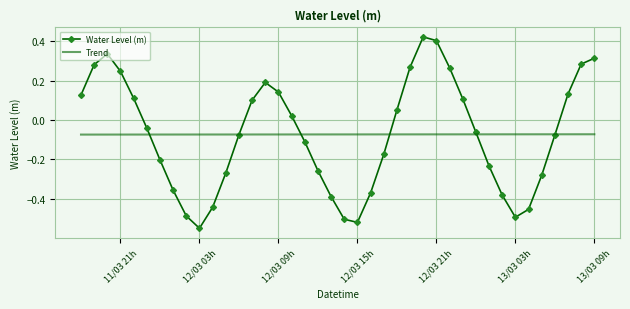

Which series has the largest range (max minus min)?

Water Level (m)